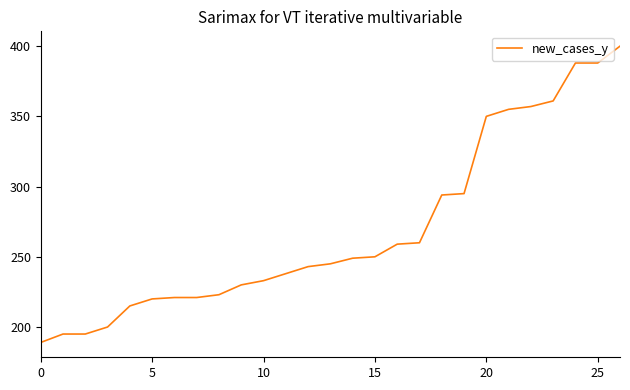

What is the greatest value displayed?

400